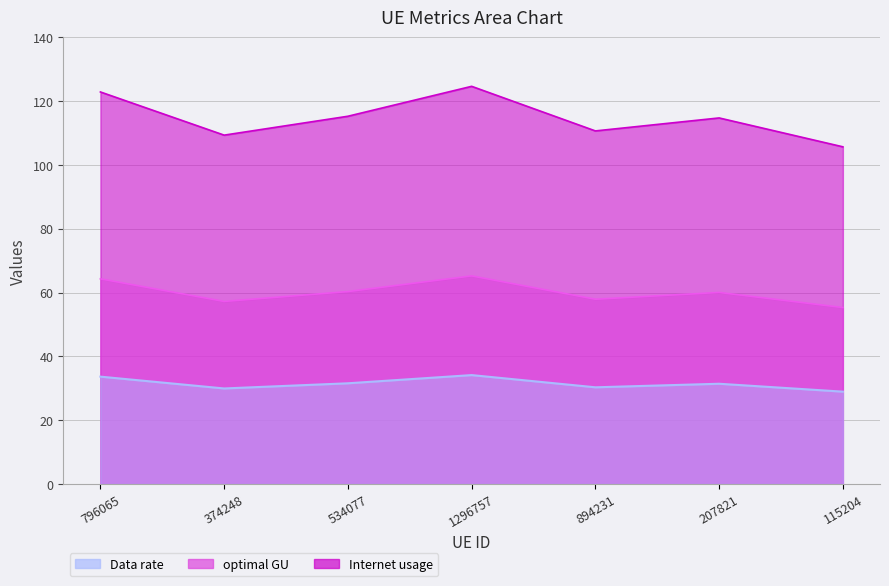

In Internet usage, how many points are higher than both neighbors (excluding endpoints)?

2